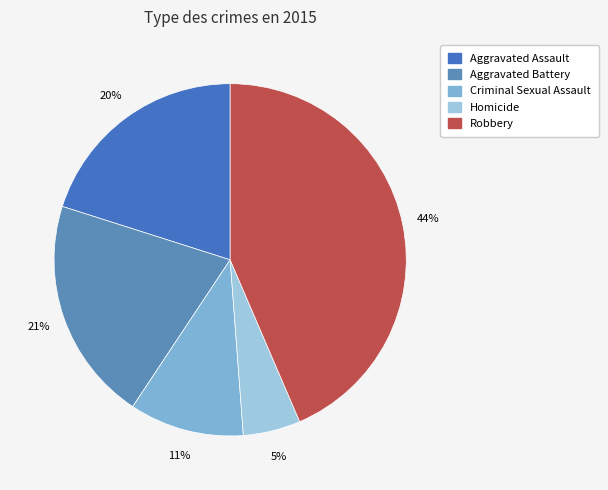

Which category has the smallest portion of the pie?

Homicide